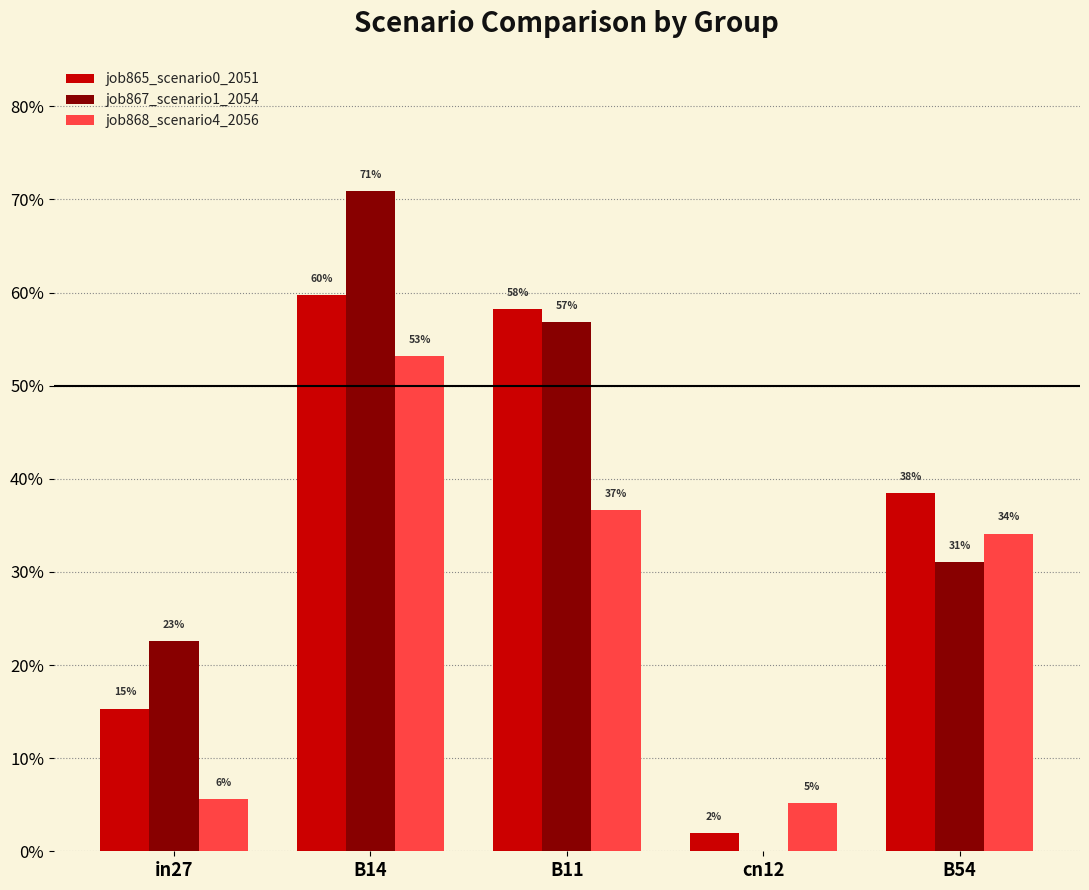

The job868_scenario4_2056 series shows 0.3 at B54. True or false?

True